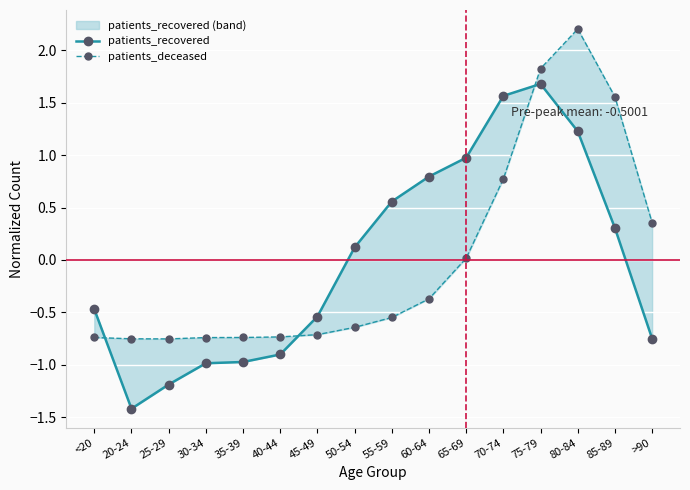

At which category does patients_recovered reach its first local valley?

20-24